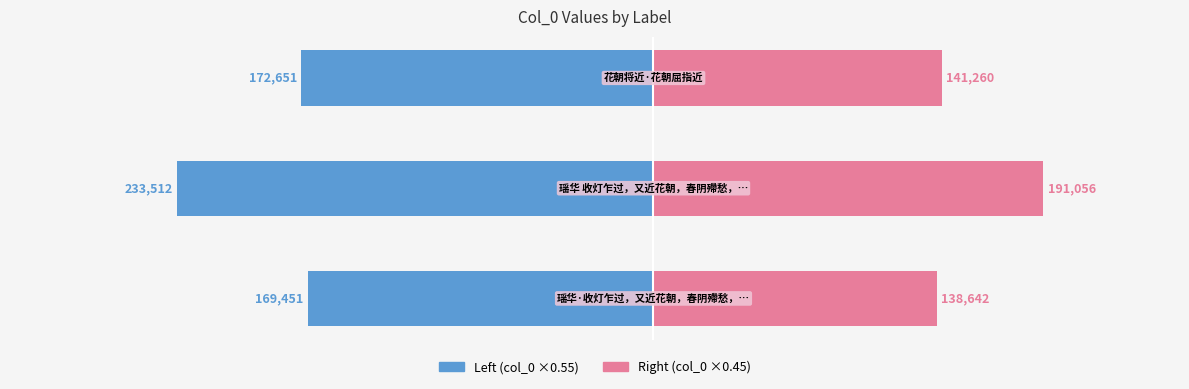

Reading left to right, what are all the values shown in this chart?

Left (col_0 ×0.55): -169451.7	-233513.0	-172651.6
Right (col_0 ×0.45): 138642.3	191056.1	141260.4